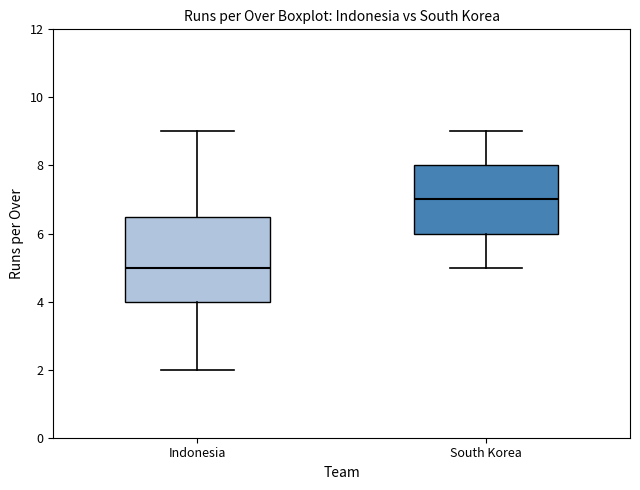

Which box has the lowest median line?

Indonesia